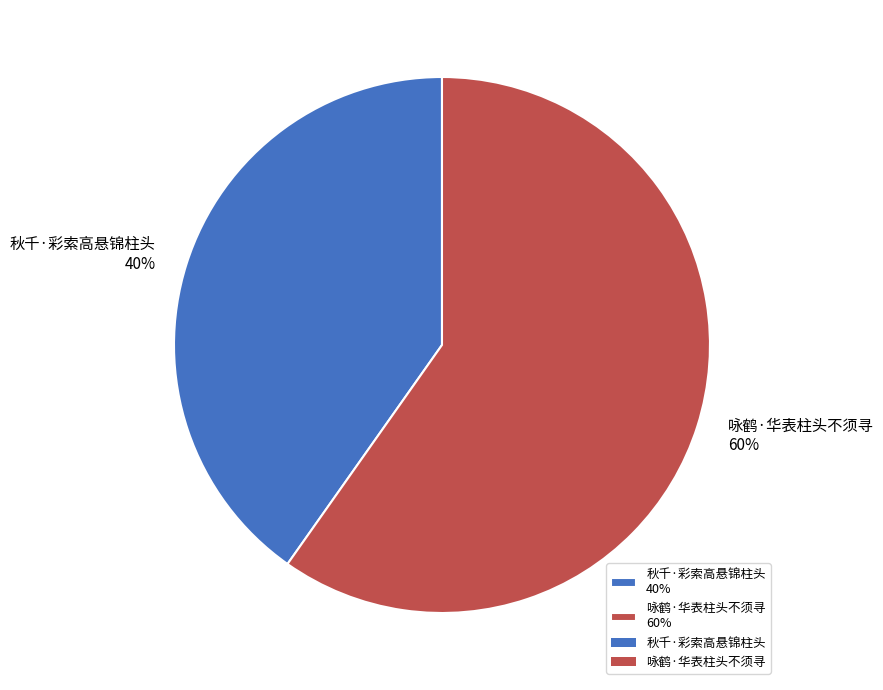

True or false: 秋千·彩索高悬锦柱头 accounts for 40% of the total.

True